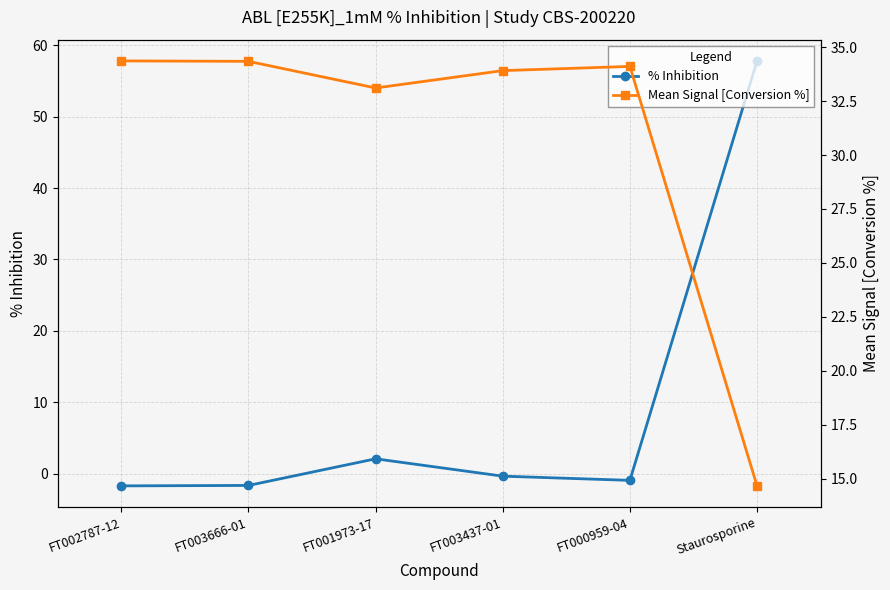

How many interior local peaks does the Mean Signal [Conversion %] series have?

1